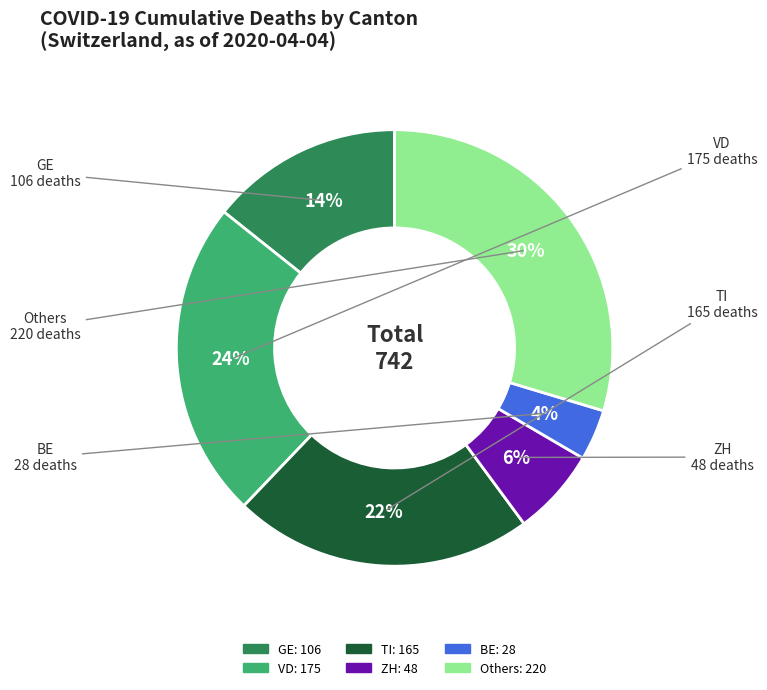

To the nearest percent, what is the average slice percentage?

17%